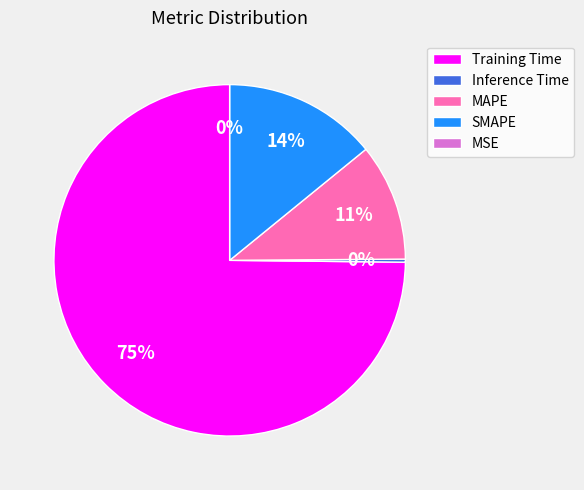

What is the smallest slice in the pie chart?

MSE